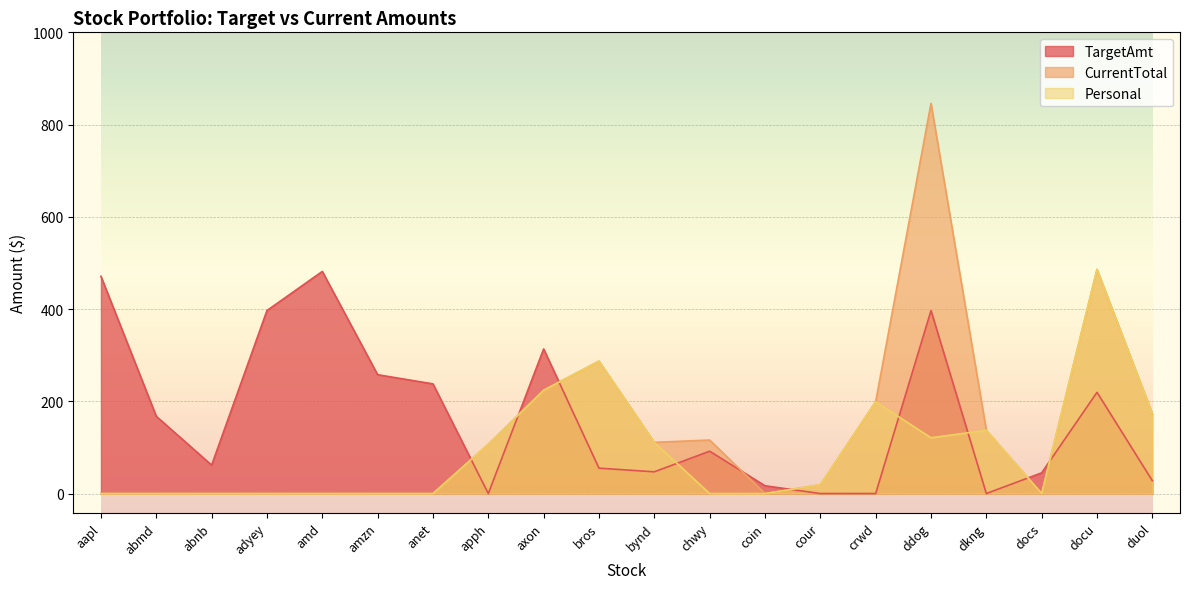

What are all the series names shown in the legend?

TargetAmt, CurrentTotal, Personal